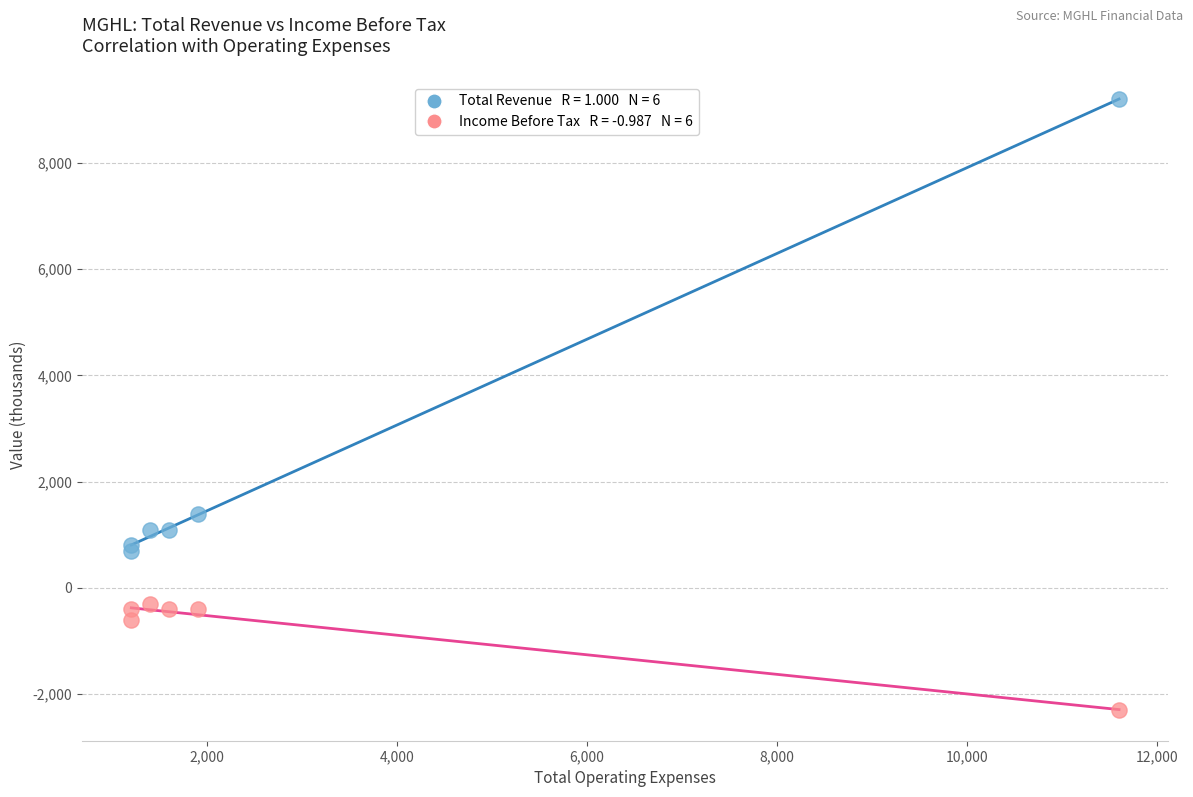

Across all series, what Y value is closest to 3450?

1400